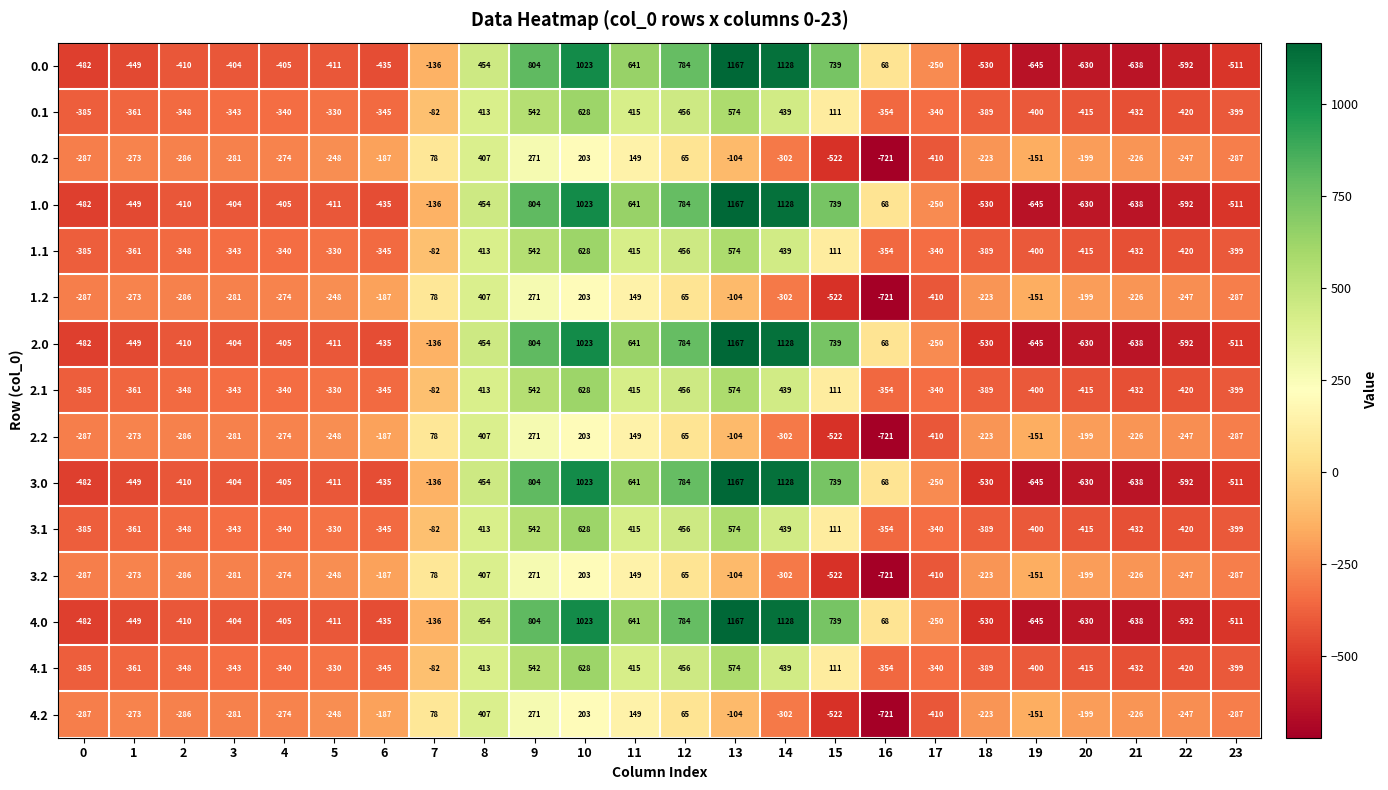

What is the average value of the 1.1 series?

-88